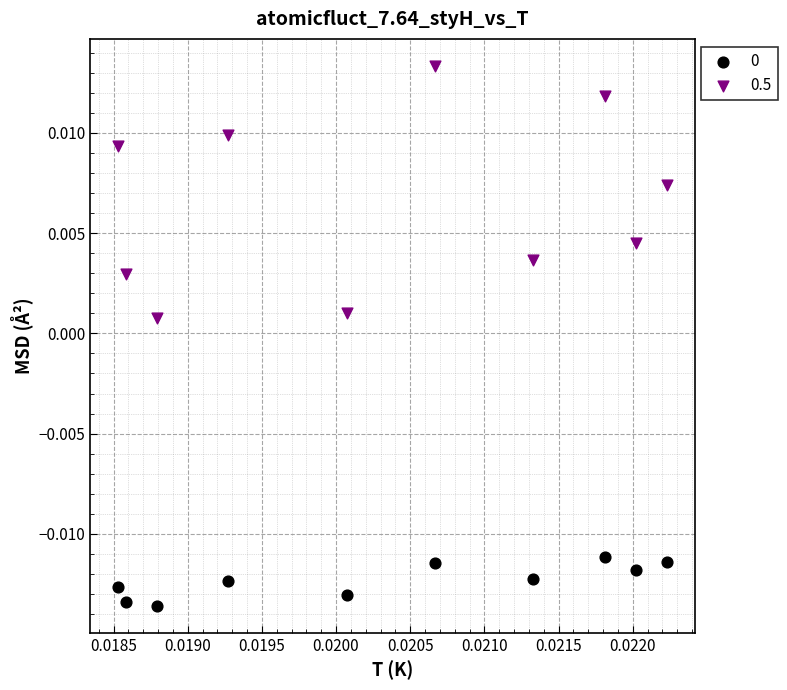

Which series has the largest Y range (max minus min)?

0.5